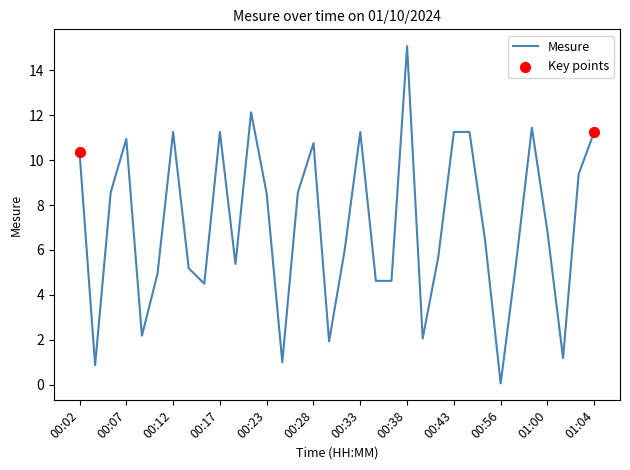

What is the difference between the maximum and minimum values?

15.0